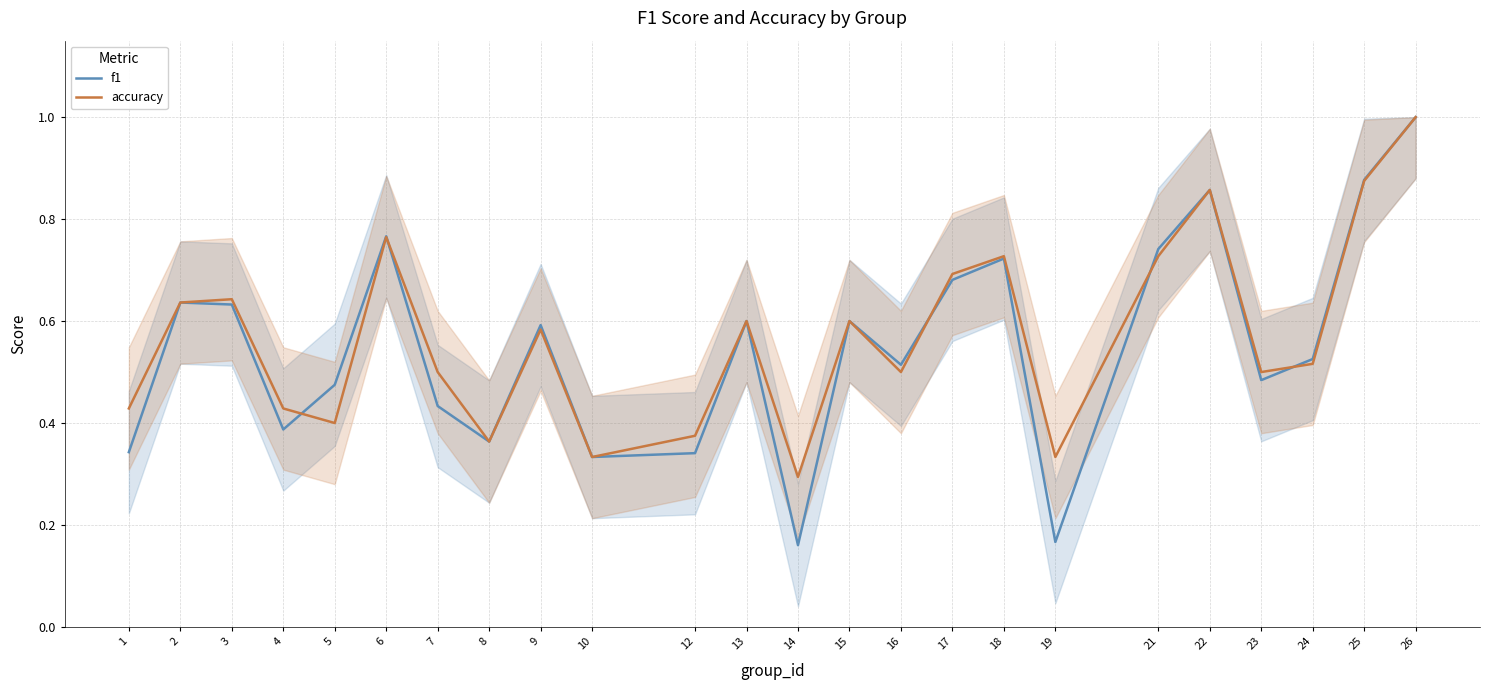

Is this an area chart (filled region under the line)?

No